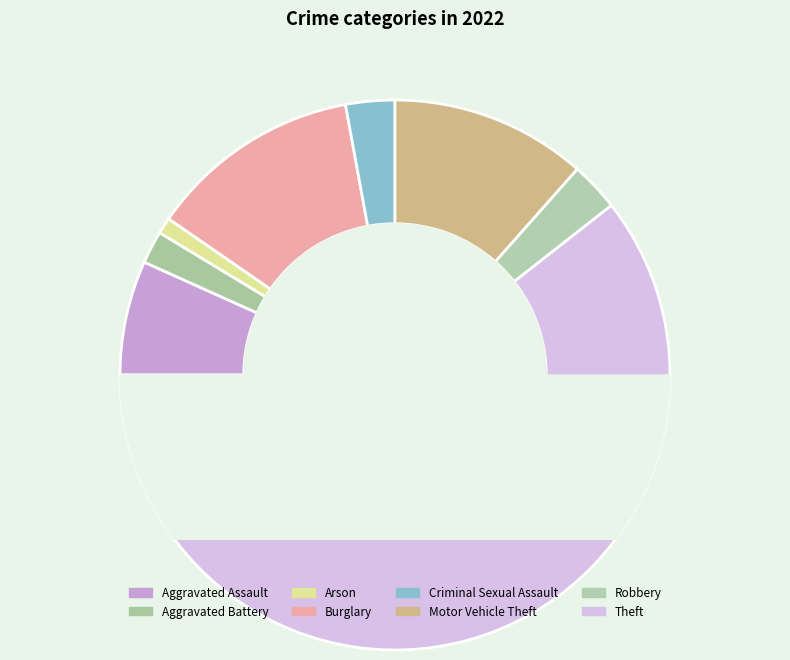

What percentage is the Theft slice, to the nearest percent?

61%